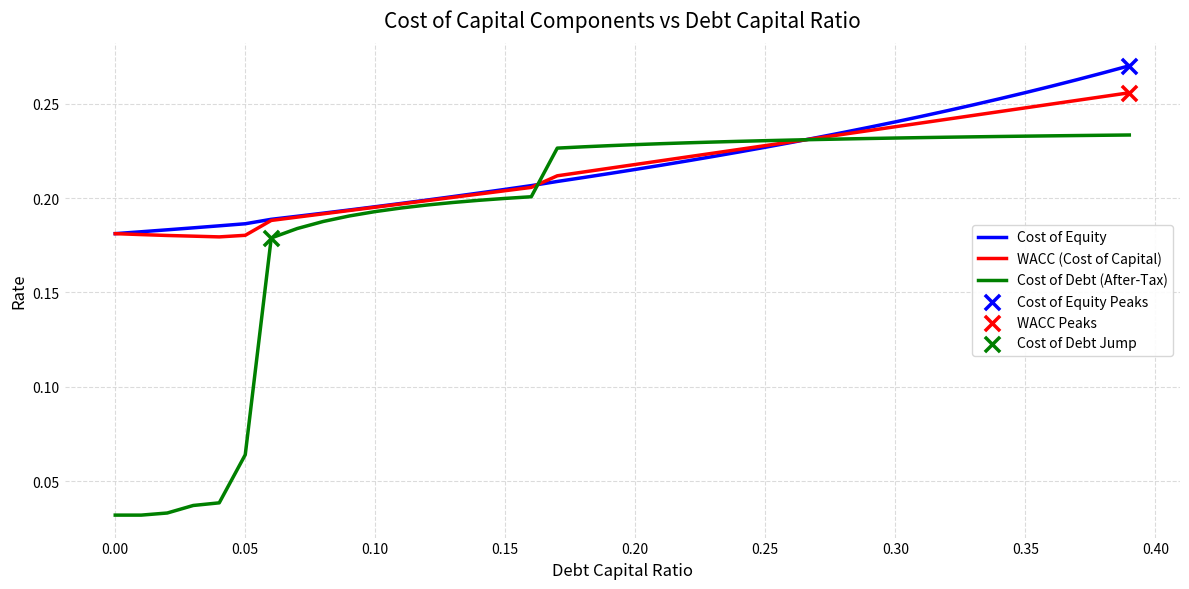

Which series has the widest spread of values?

Cost of Debt (After-Tax)